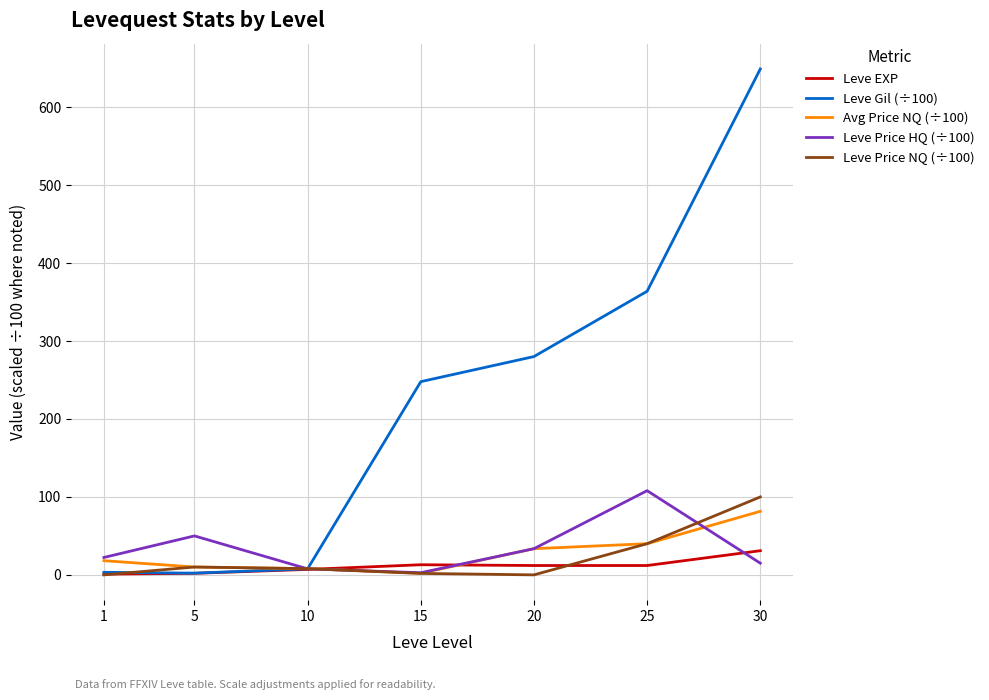

At which category is the sum across all series the highest?

30